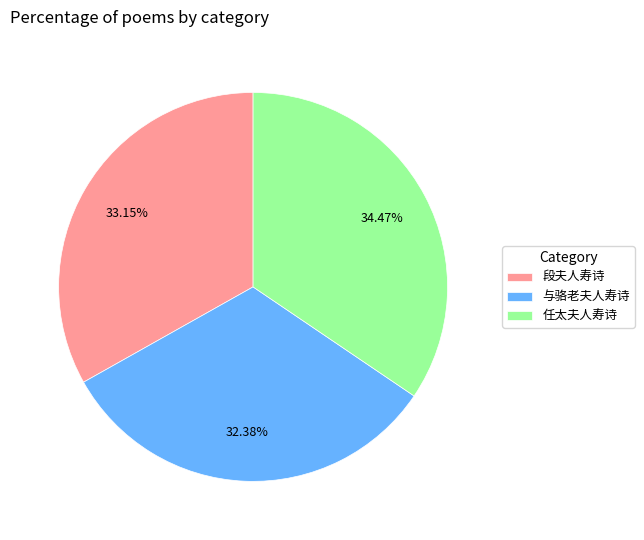

What is the ratio of the value at 任太夫人寿诗 to the value at 段夫人寿诗?

1.0